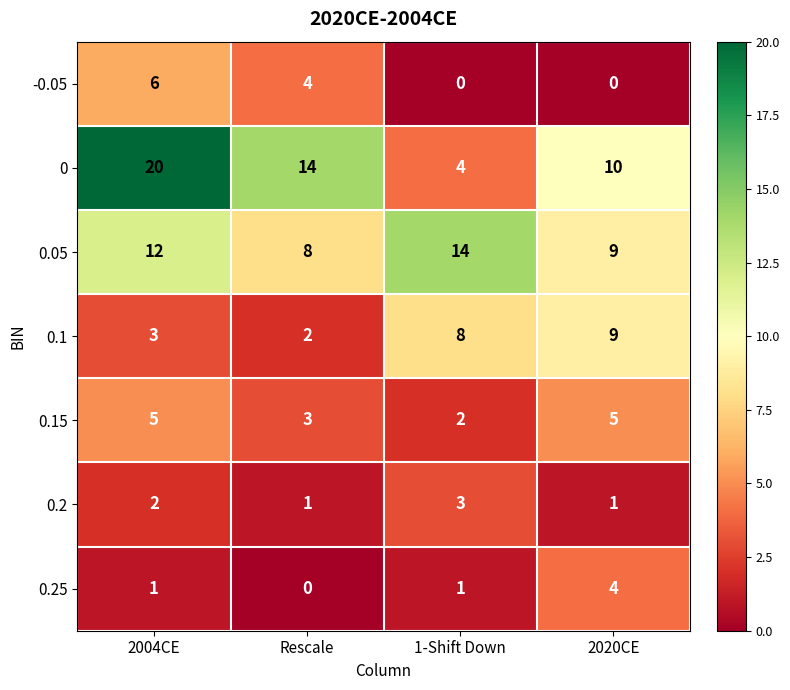

What is the spread (max minus min) of values at 2020CE?

10